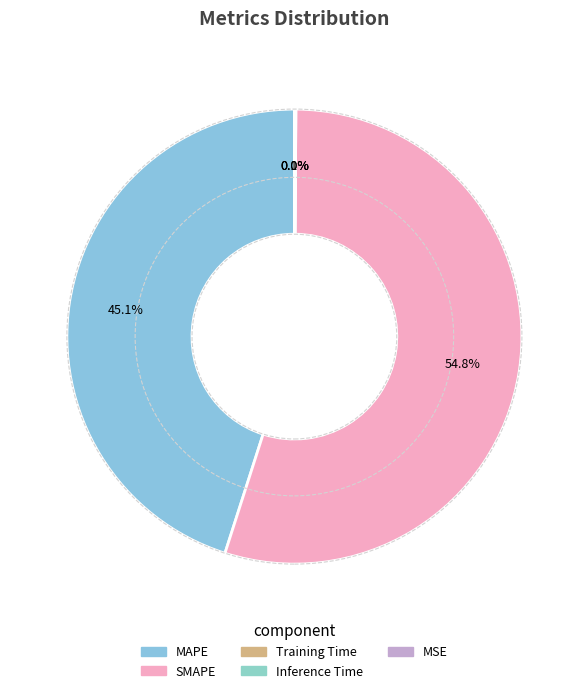

Which category has the biggest portion of the pie?

SMAPE